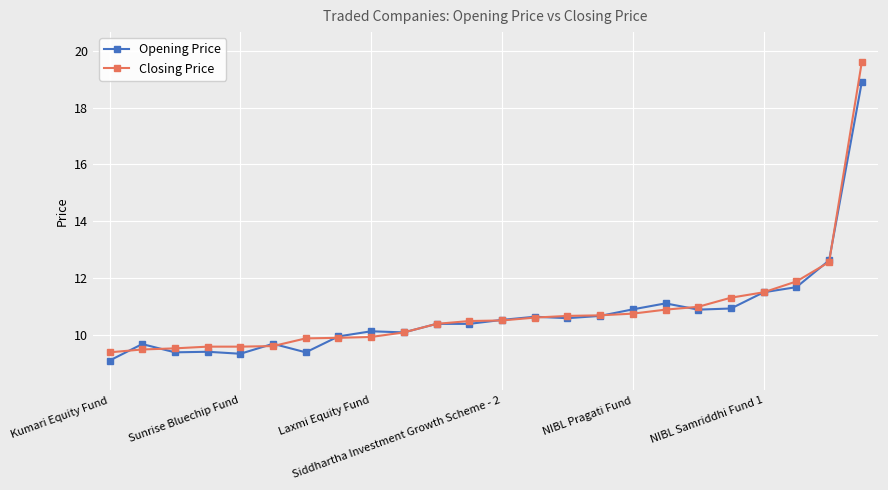

Rank the series by their maximum value, from highest to lowest.

Closing Price, Opening Price